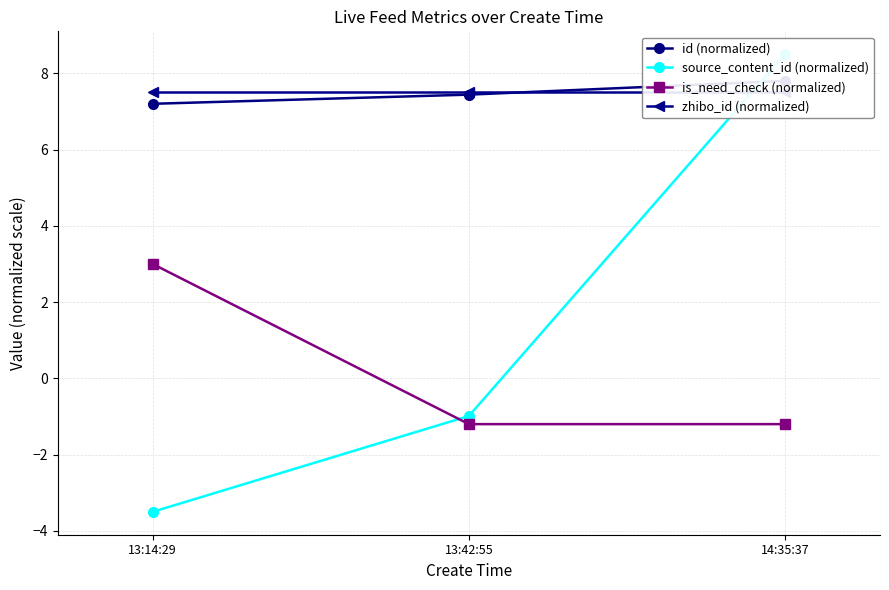

Reading left to right, transcribe all the data shown in this chart.

id (normalized): 7.2	7.4	7.8
source_content_id (normalized): -3.5	-1.0	8.5
is_need_check (normalized): 3.0	-1.2	-1.2
zhibo_id (normalized): 7.5	7.5	7.5